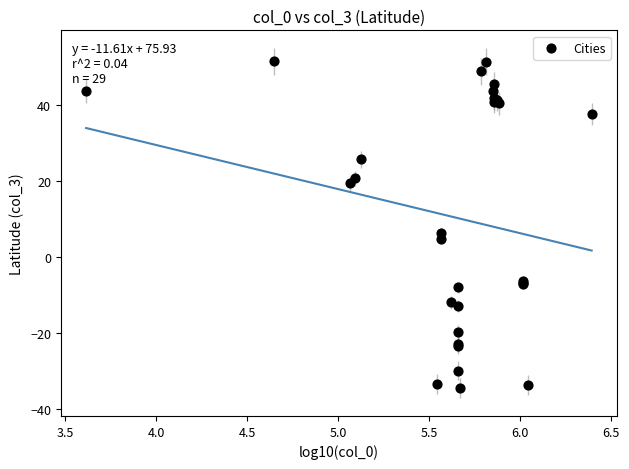

What Y value in the scatter plot is closest to 8?

6.2